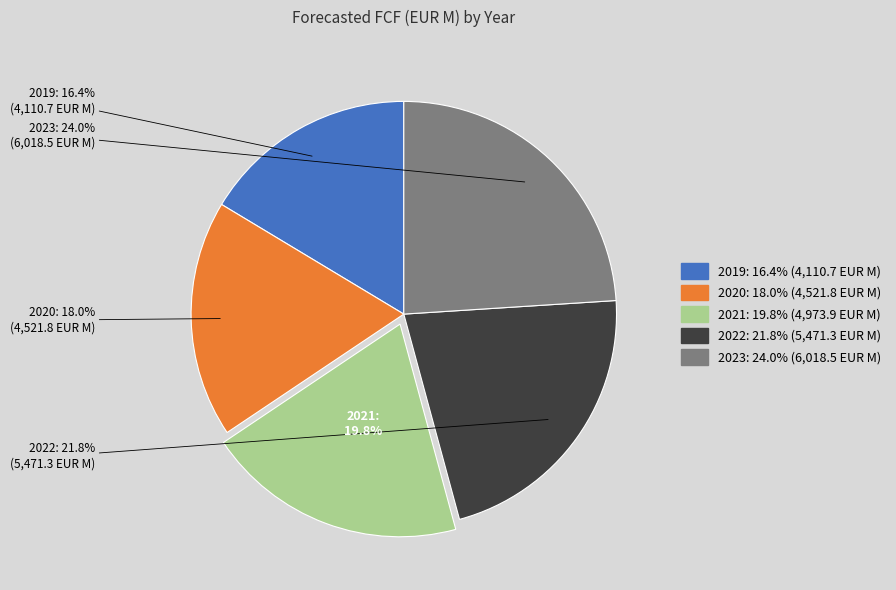

Combined, do 2020 and 2021 account for over 50%?

No